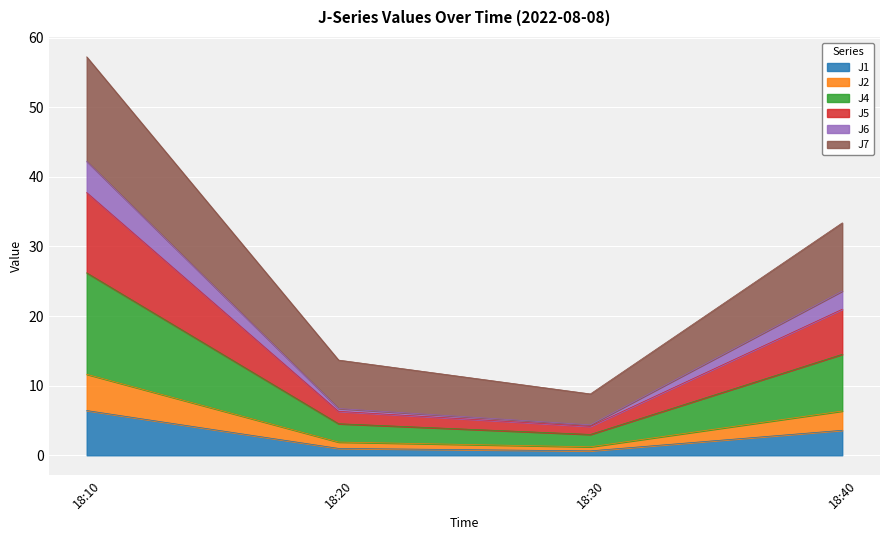

What is the maximum value for J1?

6.4